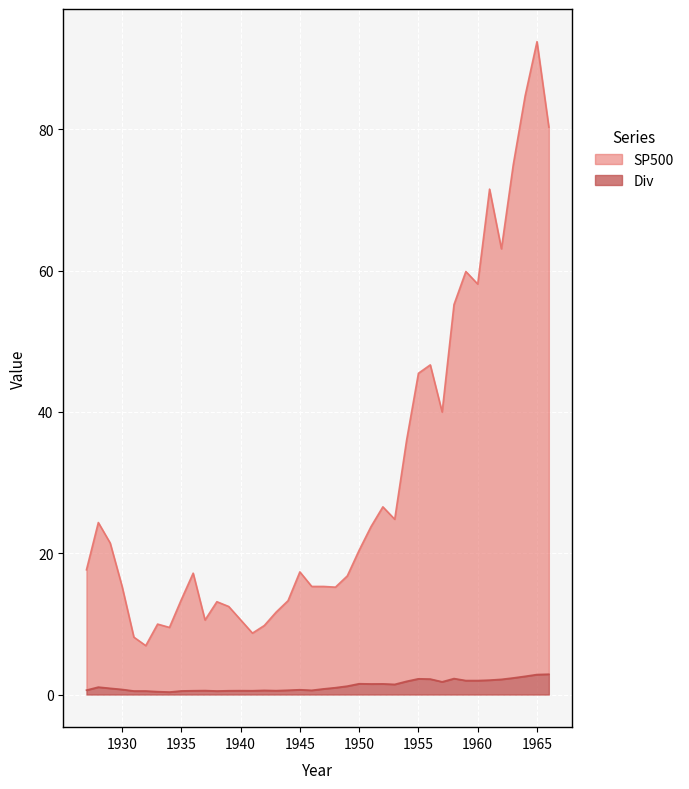

Which label corresponds to the smallest value in the chart?

1934